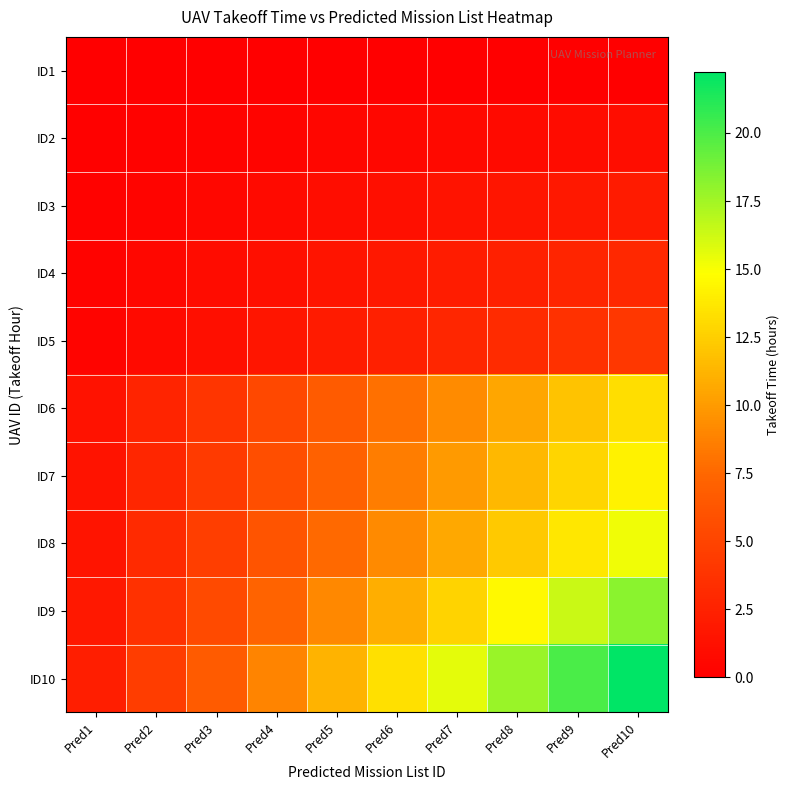

Which has a higher value, Pred1 or Pred4?

Pred1